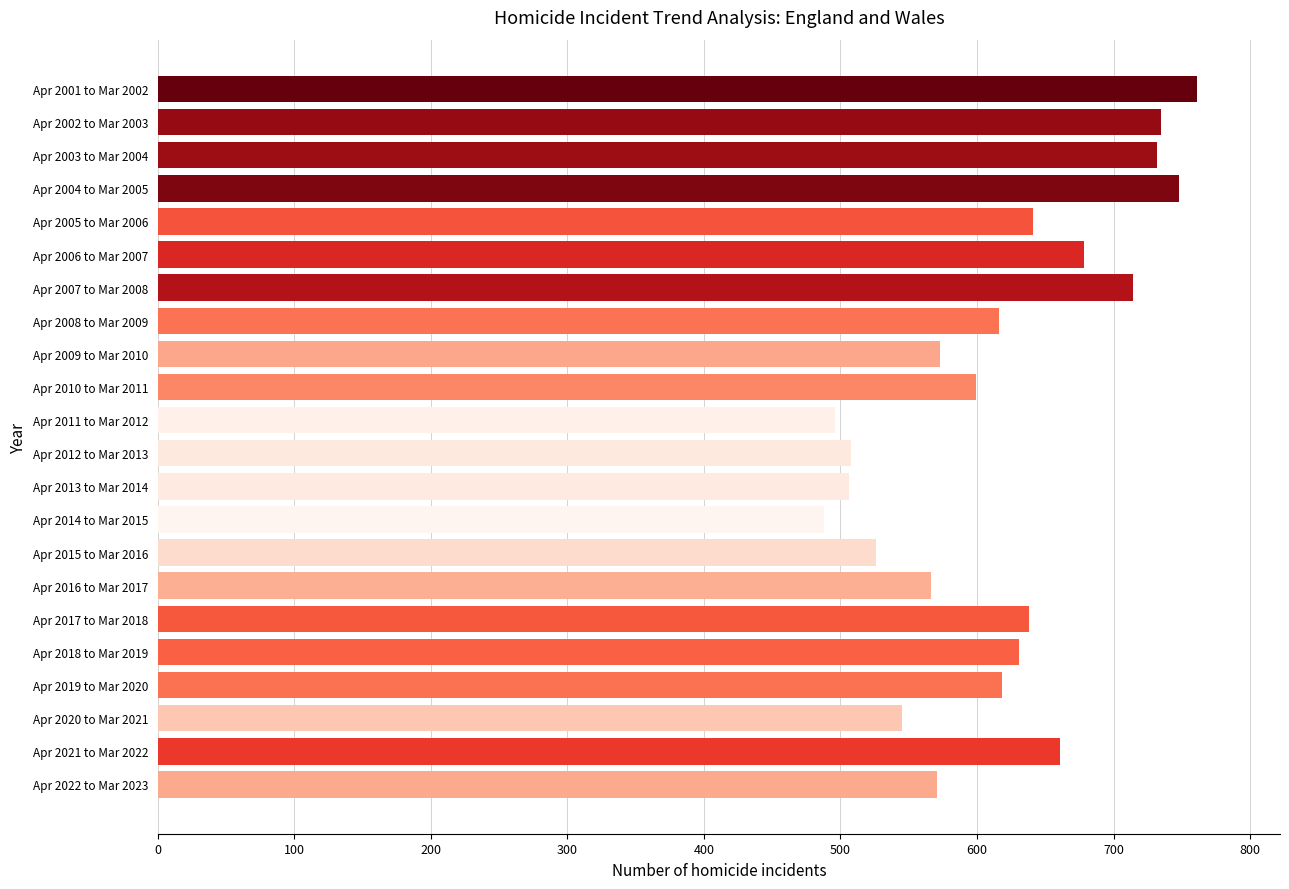

Approximately how many times larger is the value at Apr 2008 to Mar 2009 compared to Apr 2014 to Mar 2015?

1.3